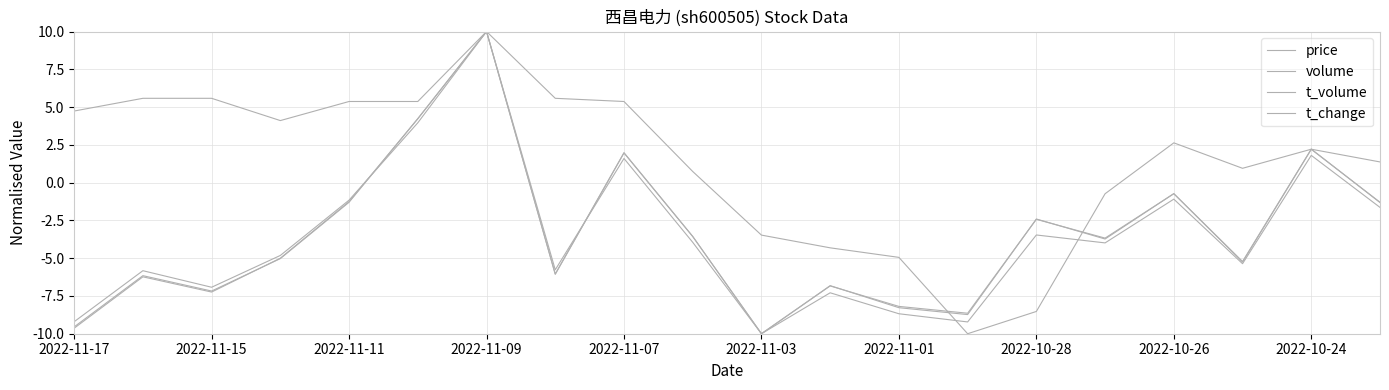

Does the chart have visible grid lines?

Yes